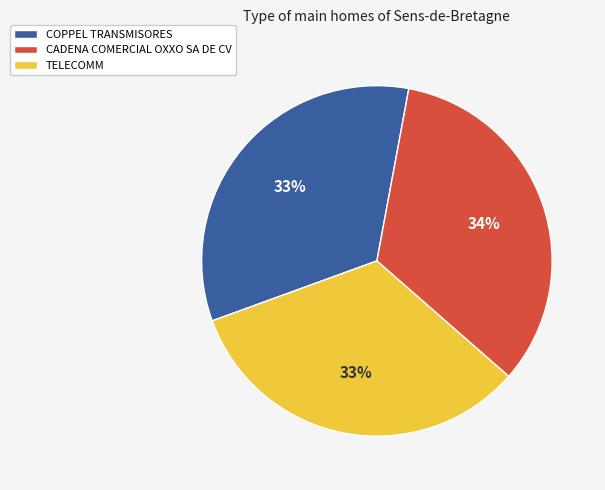

To the nearest percent, what is the average slice percentage?

33%